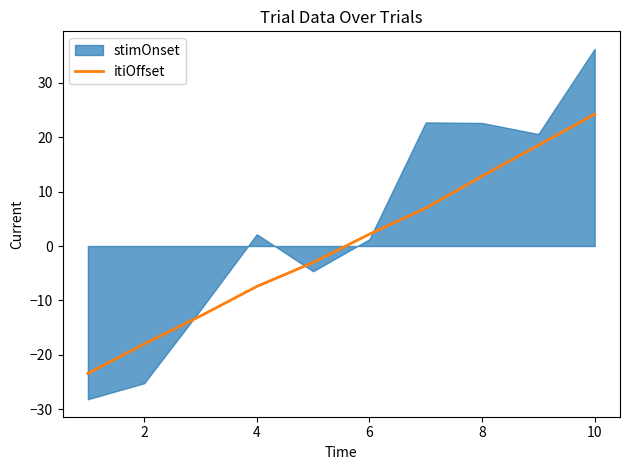

How many values are above zero?

5